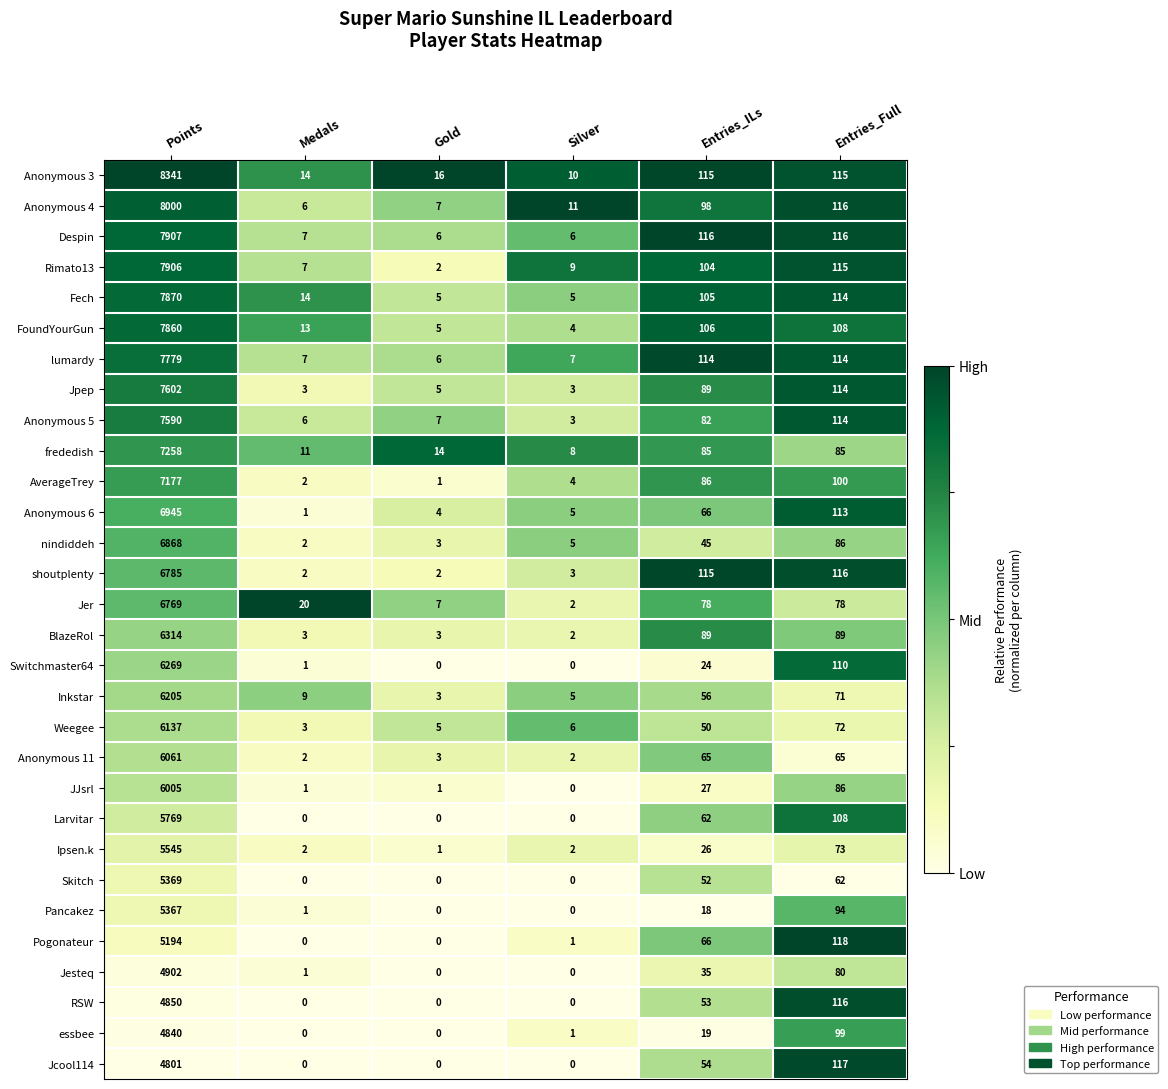

What is the difference between the maximum and minimum values in the Weegee series?

6134